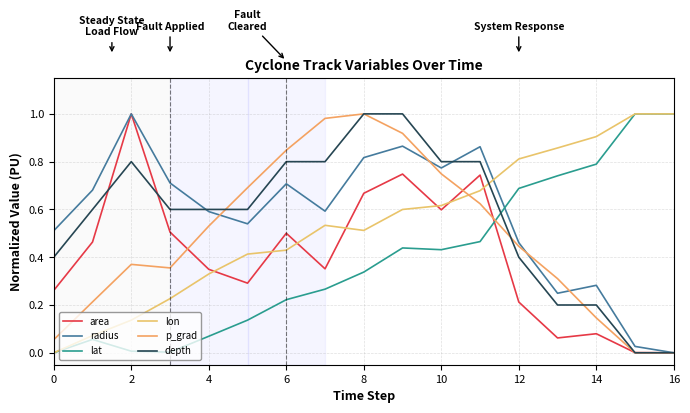

What is the sum of all p_grad values?

8.2